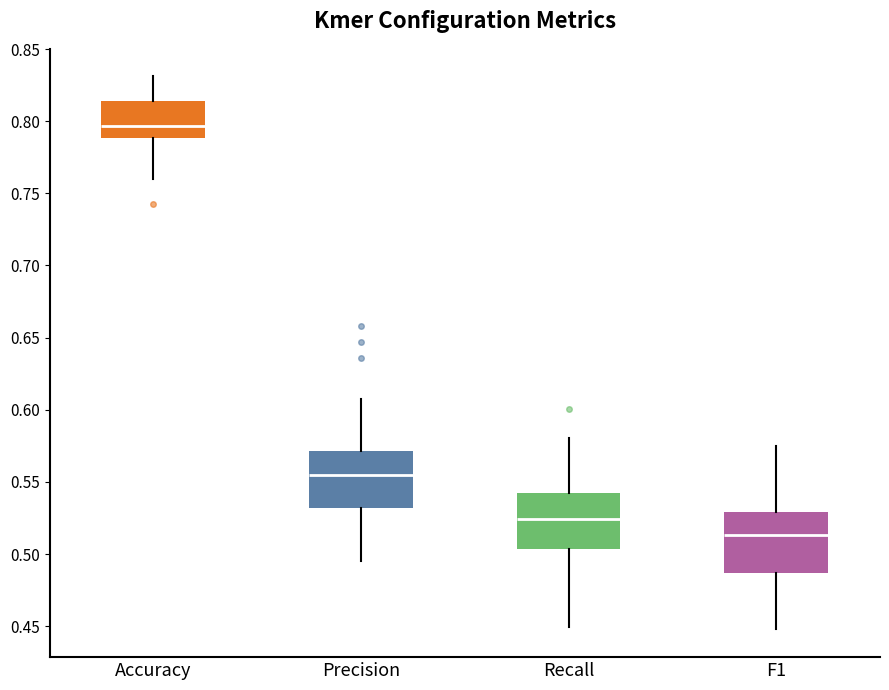

Reading left to right, transcribe this box plot: for each box, give where its median line is, the range the box spans, and where its two whiskers end, as read against the y-axis. The values are not printed on the chart, so give them approximately, as read against the axis.

Accuracy: median 0.795, box 0.790 to 0.815, whiskers 0.760 to 0.830
Precision: median 0.555, box 0.530 to 0.570, whiskers 0.495 to 0.610
Recall: median 0.525, box 0.505 to 0.540, whiskers 0.450 to 0.580
F1: median 0.515, box 0.485 to 0.530, whiskers 0.450 to 0.575